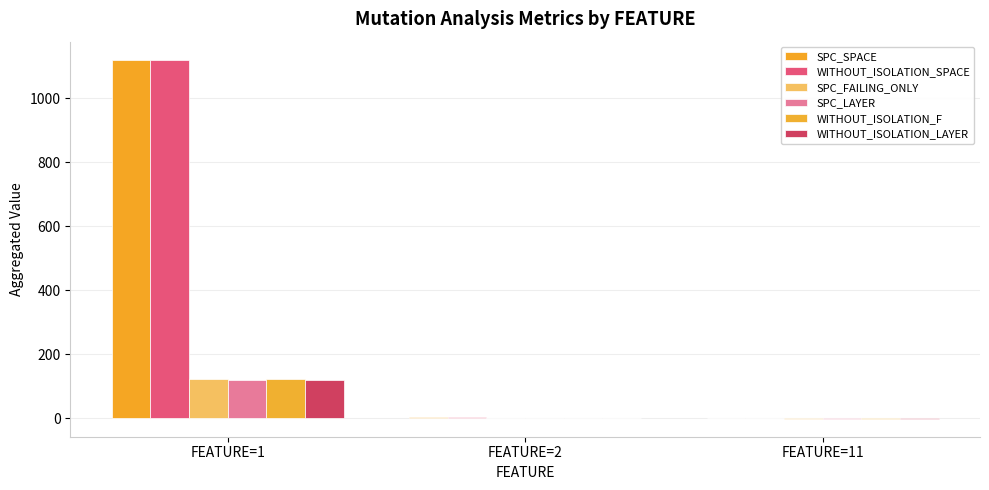

True or false: SPC_FAILING_ONLY has a value of 1 at FEATURE=2.

False